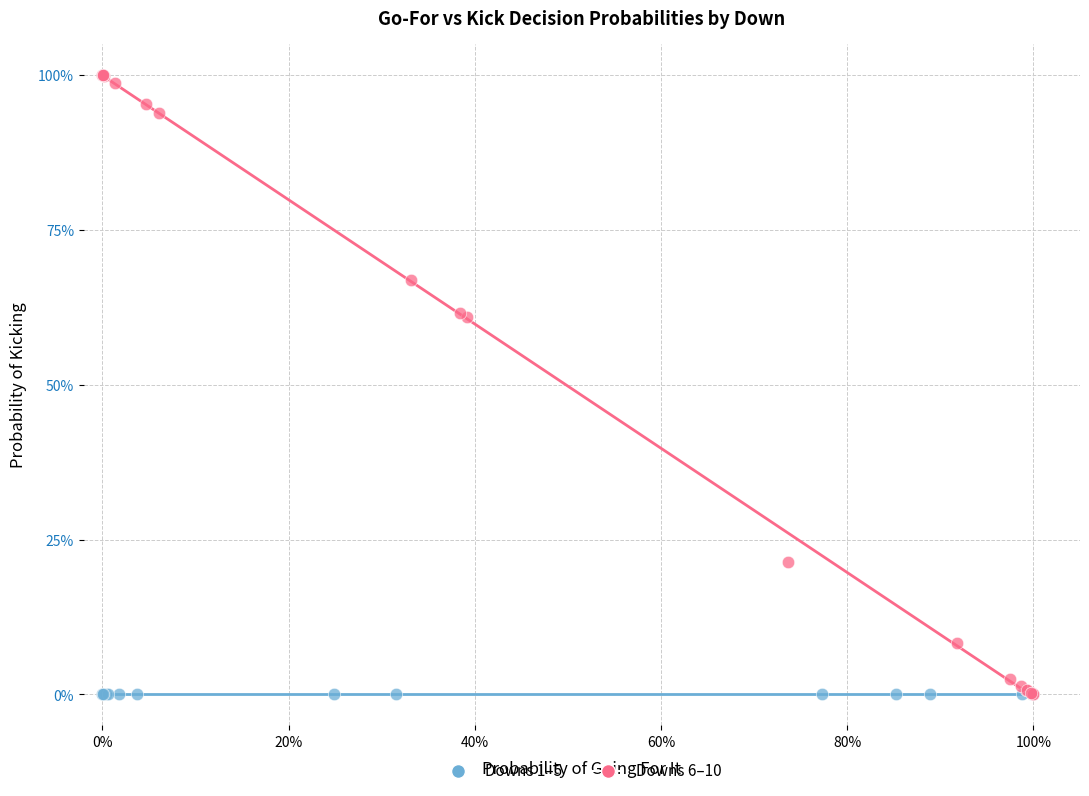

What are all the series names shown in the legend?

Downs 1–5, Downs 6–10